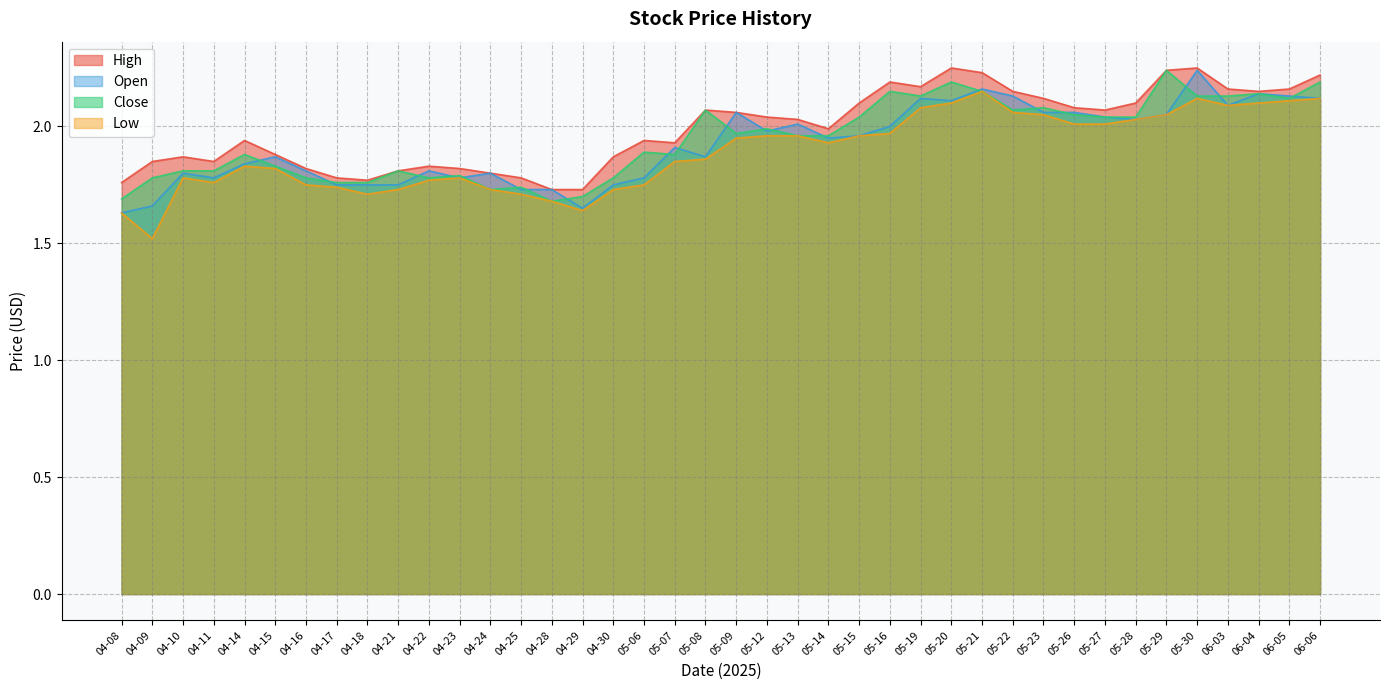

What is the label of the 29th point from the right?

04-23